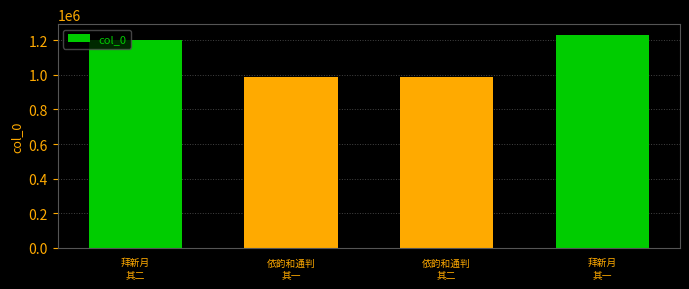

How many bars are there in total?

4